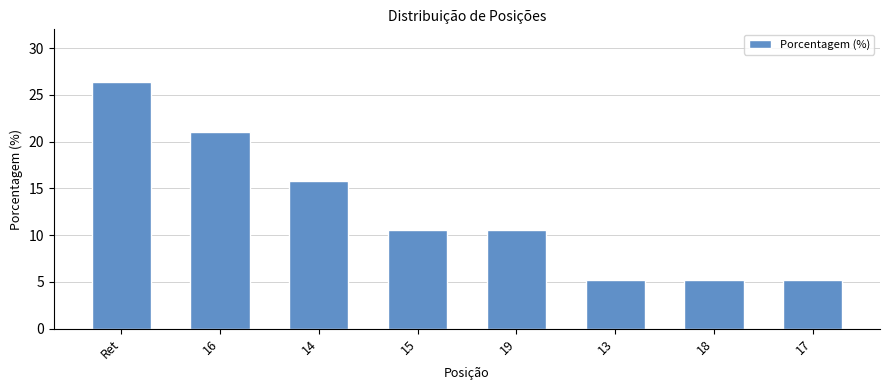

How many bars are there in total?

8